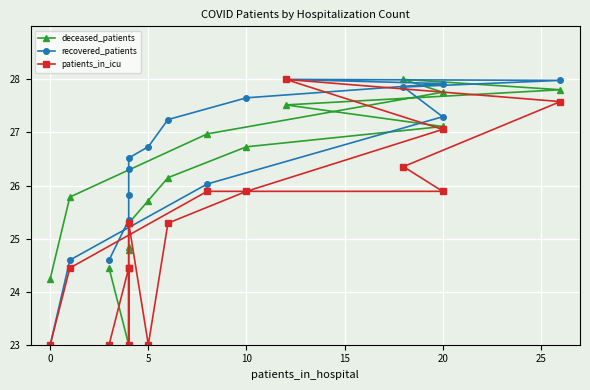

List the series in order of their peak value, lowest first.

deceased_patients, recovered_patients, patients_in_icu